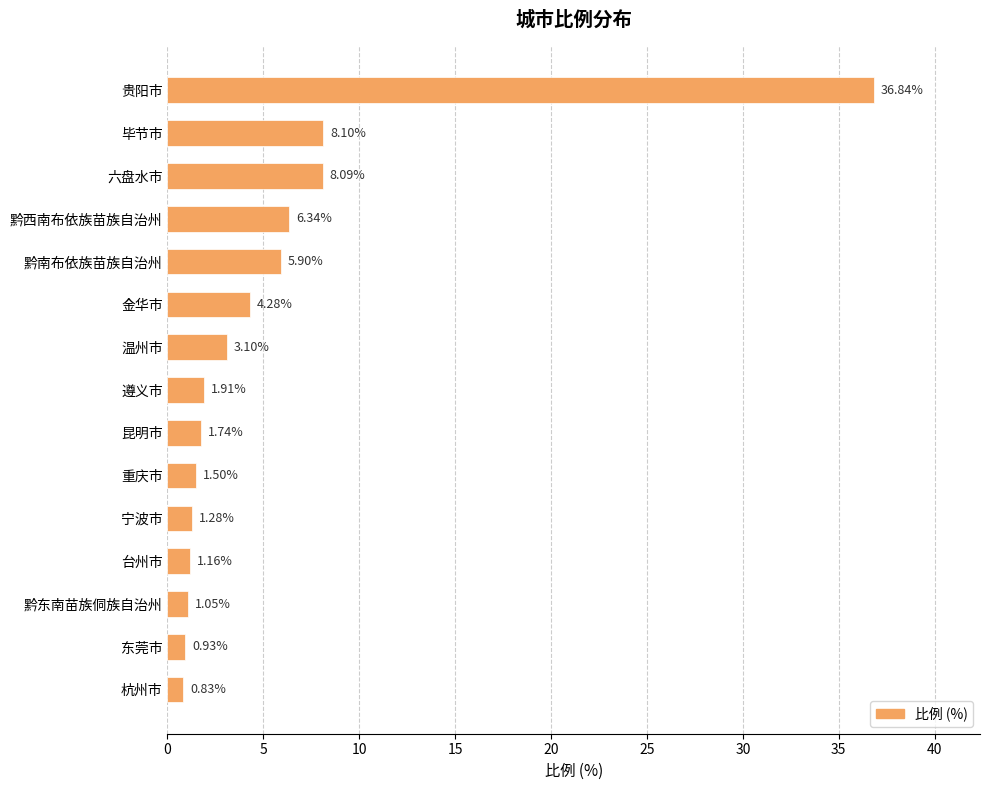

What is the difference between the second highest and minimum values?

7.3